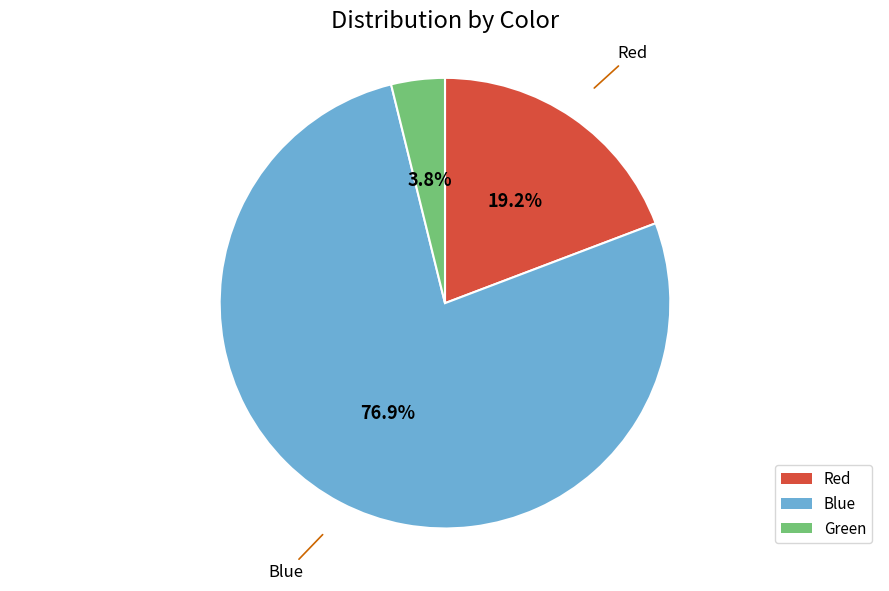

Between Blue and Red, which is larger?

Blue